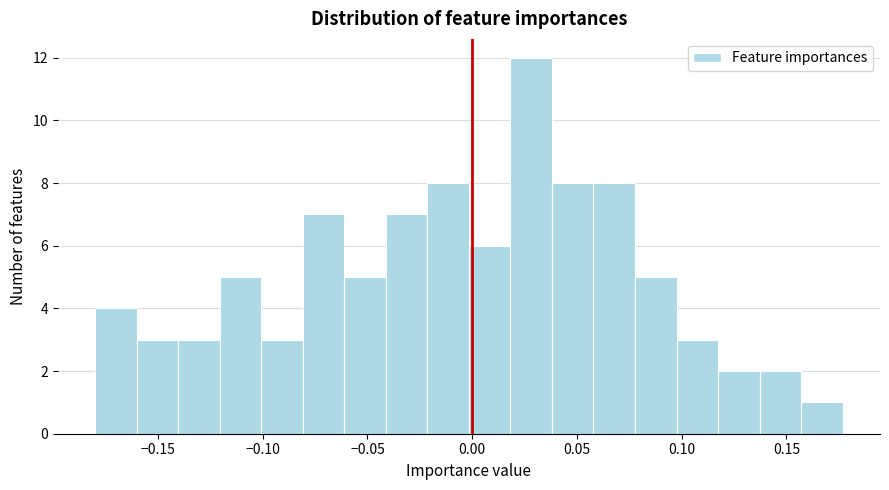

Read against the x-axis, roughly where is the centre of the tallest bar?

0.030